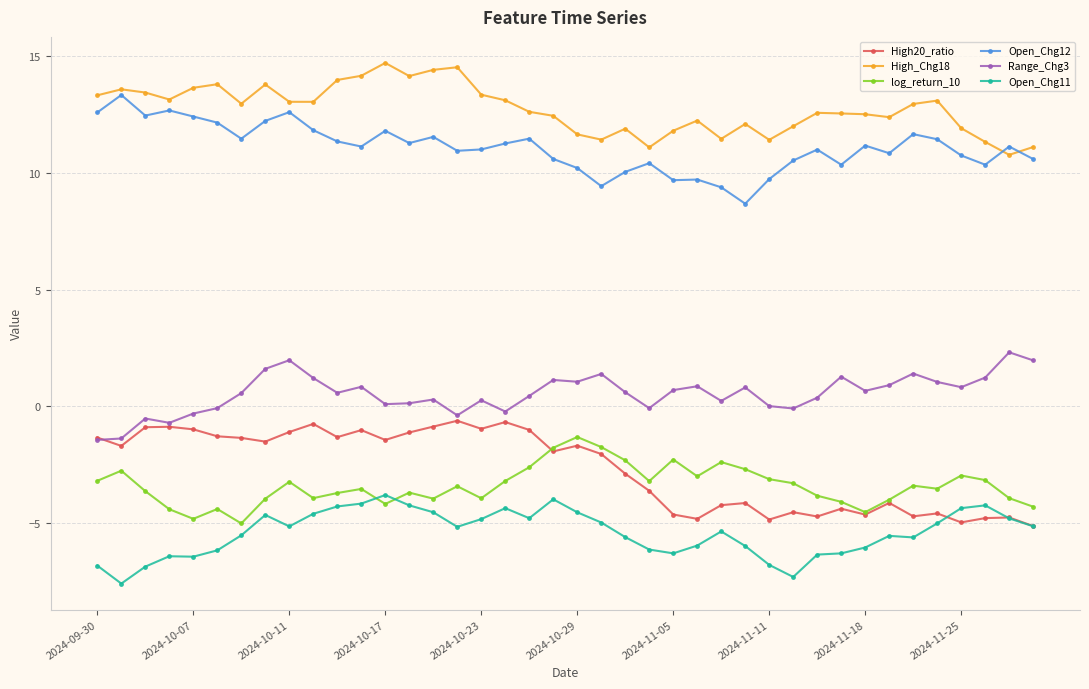

True or false: Range_Chg3 and Open_Chg12 intersect in this chart.

False